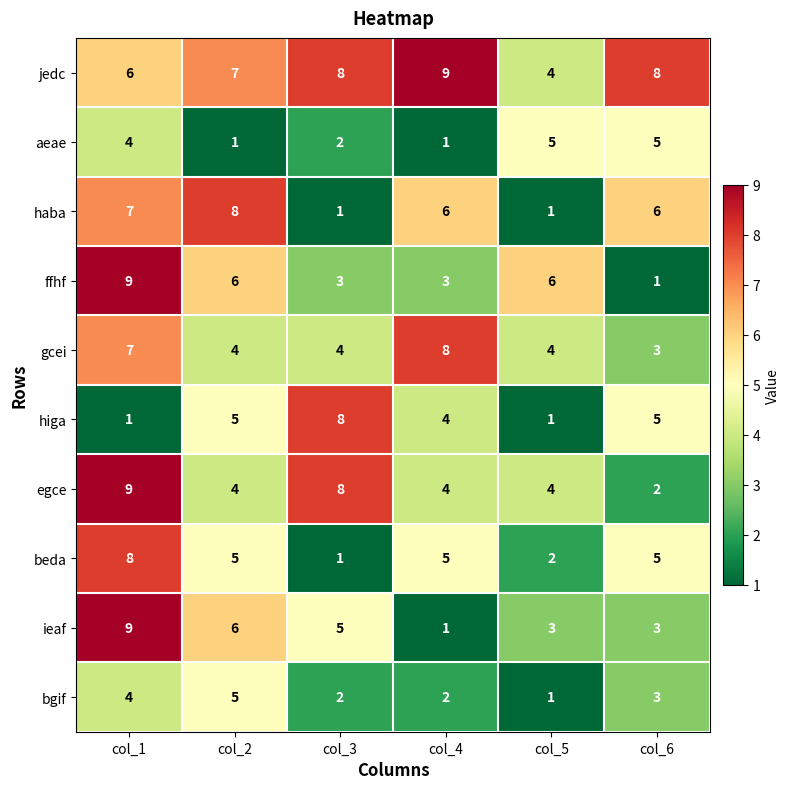

What is the total value across all series at col_3?

42